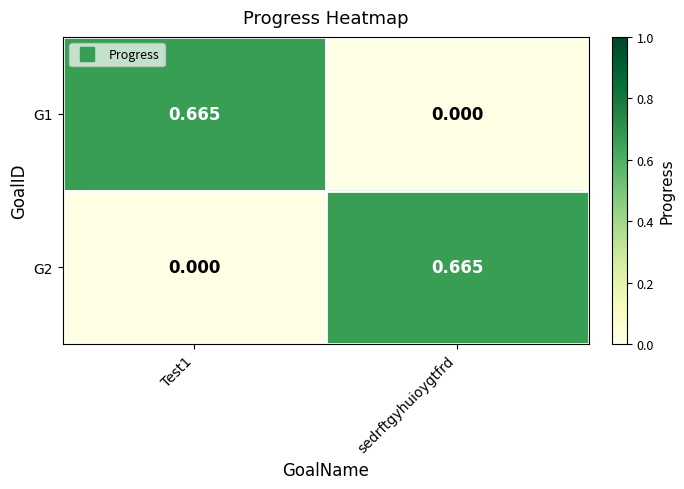

At which label is G1 closest to 0?

sedrftgyhuioygtfrd